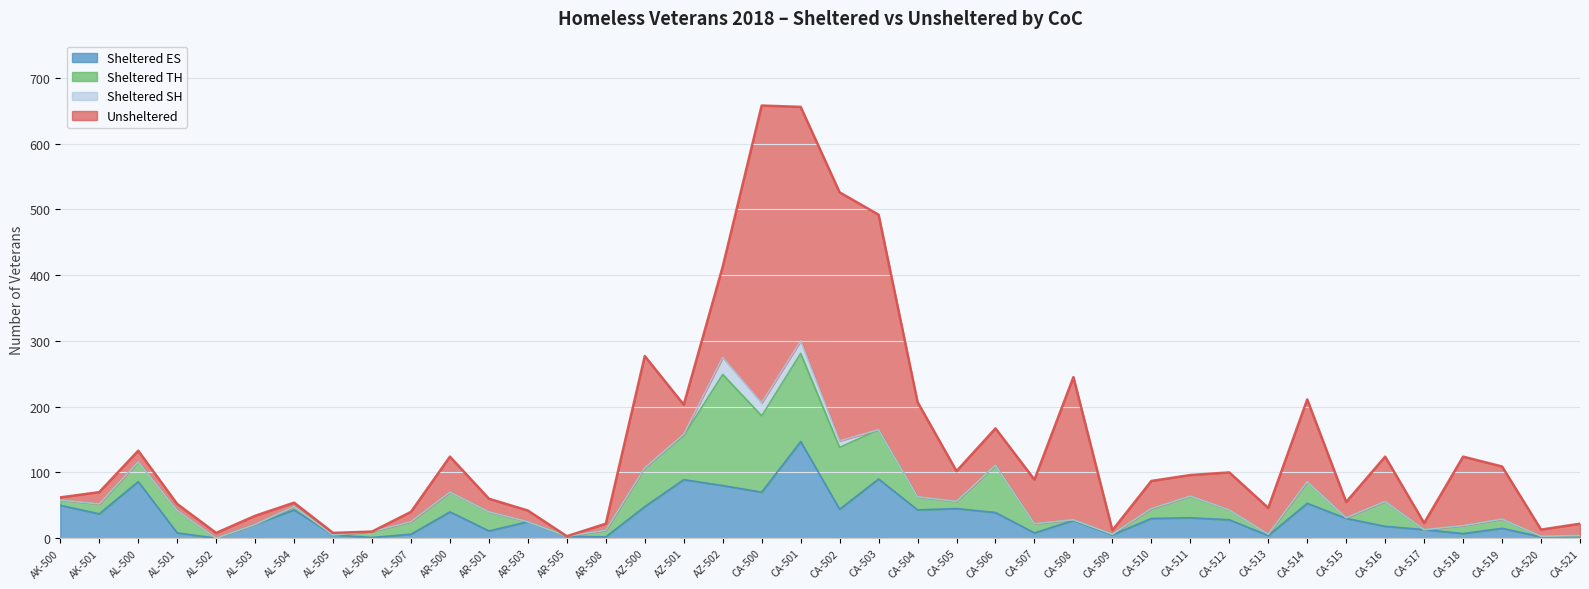

True or false: Unsheltered has a value of 18 at AK-501.

True